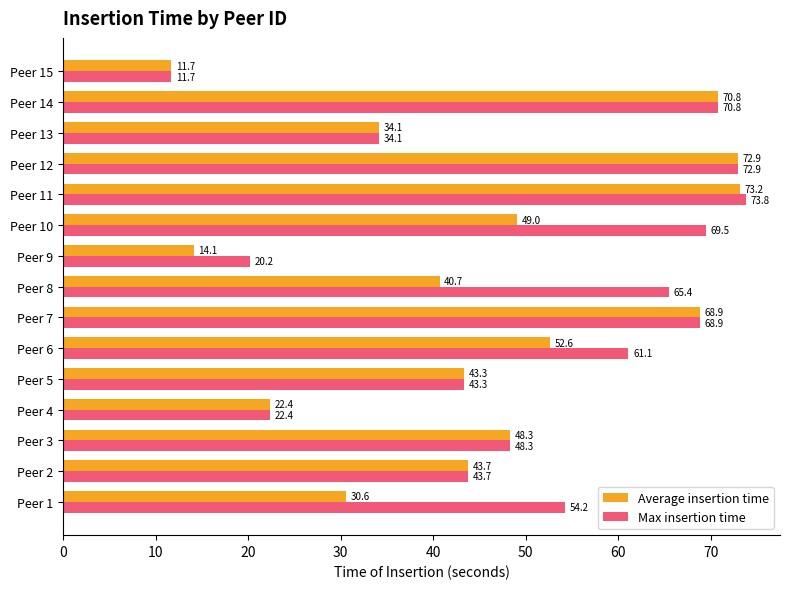

Which series has the widest spread of values?

Max insertion time